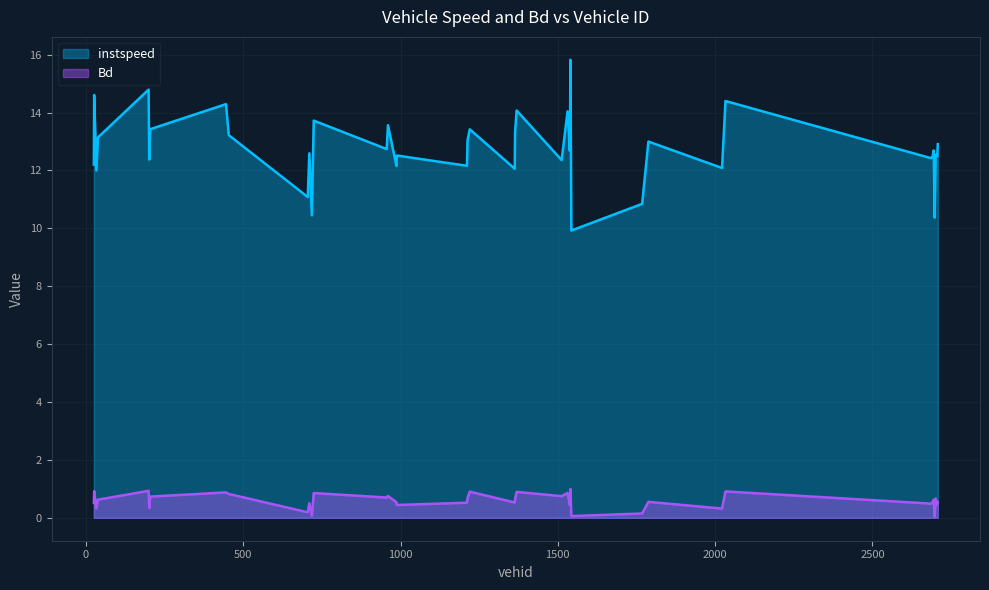

Is the value of Bd at 1220.0 greater than the value of instspeed at 1363.0?

No